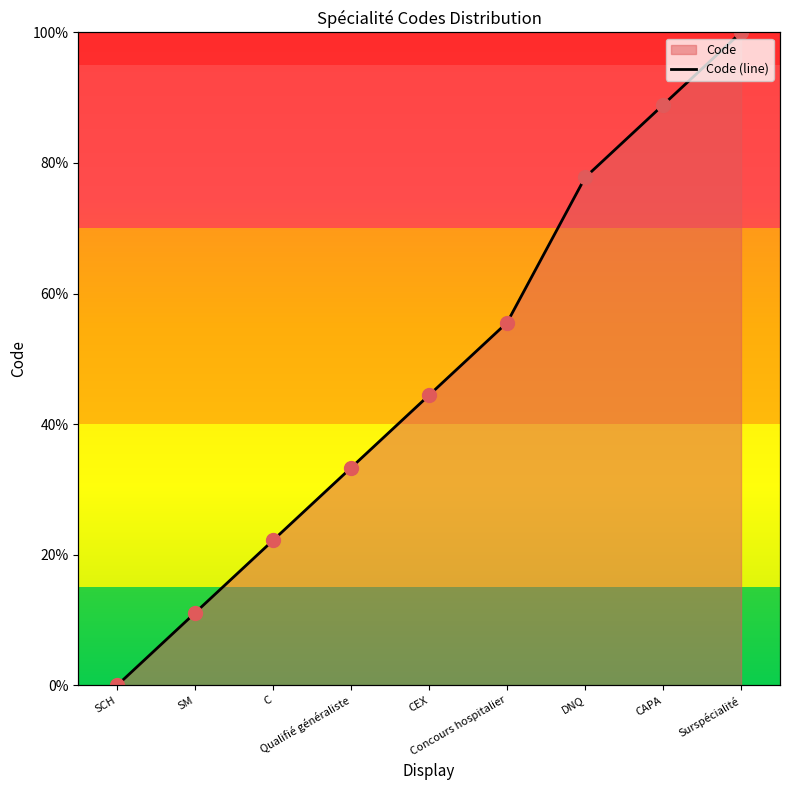

What is the change in value from SM to CEX?

+3.3